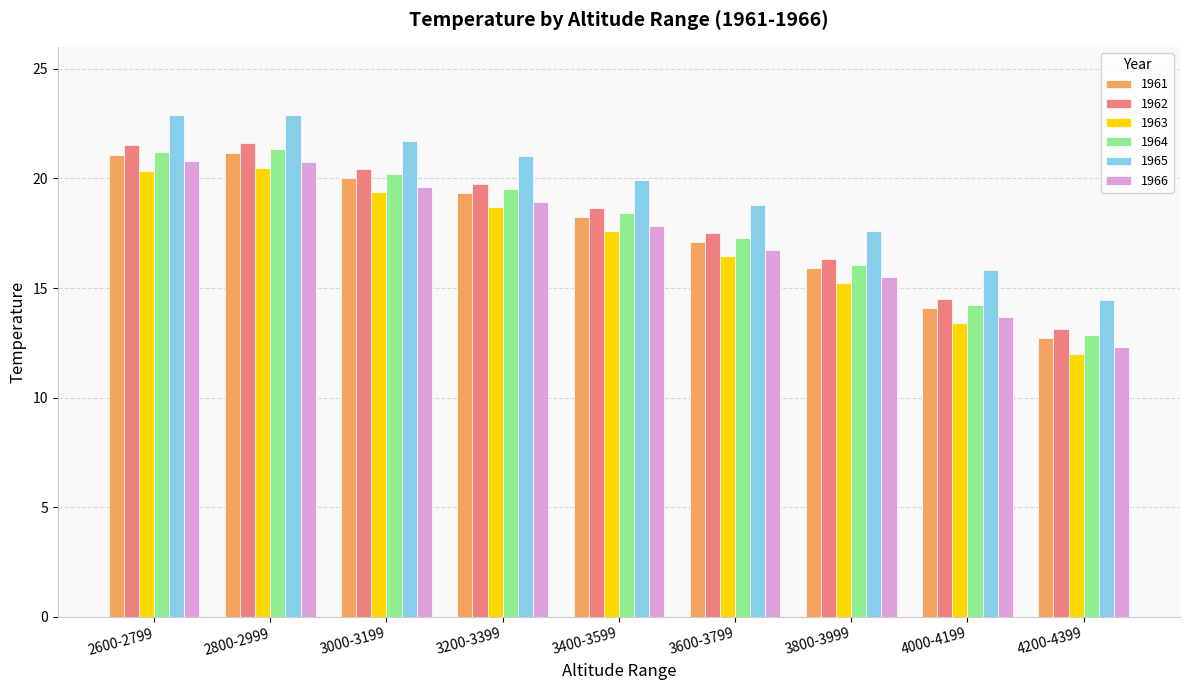

The 1962 series shows 11.1 at 3400-3599. True or false?

False